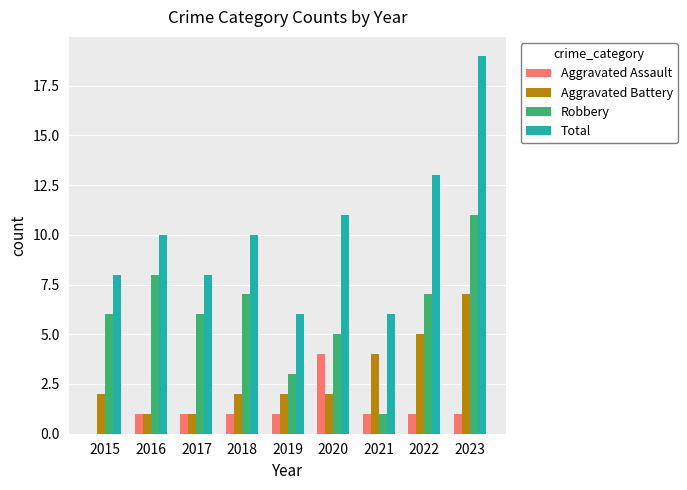

Are the bars grouped side by side (vs. stacked)?

Yes